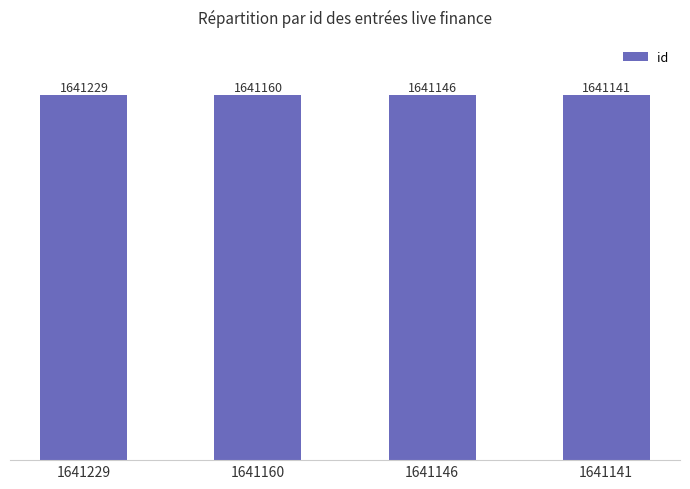

List the labels in order of value, smallest first.

1641141, 1641146, 1641160, 1641229